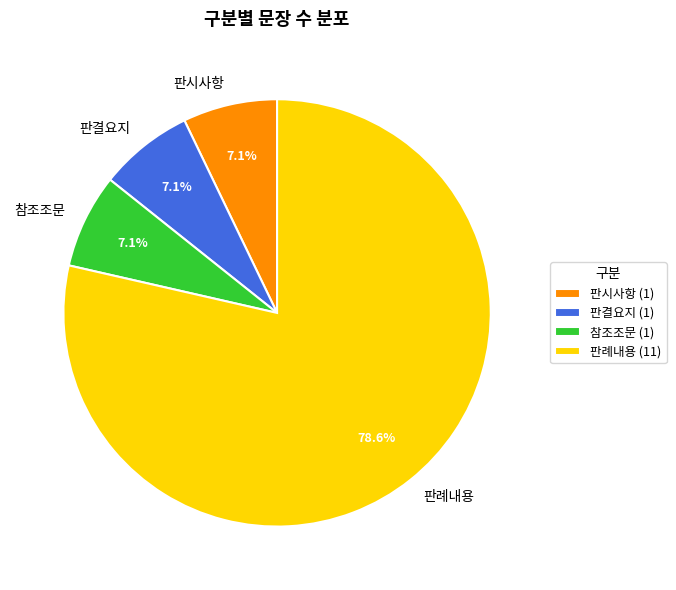

Does 판례내용 account for over 50% of the chart?

Yes